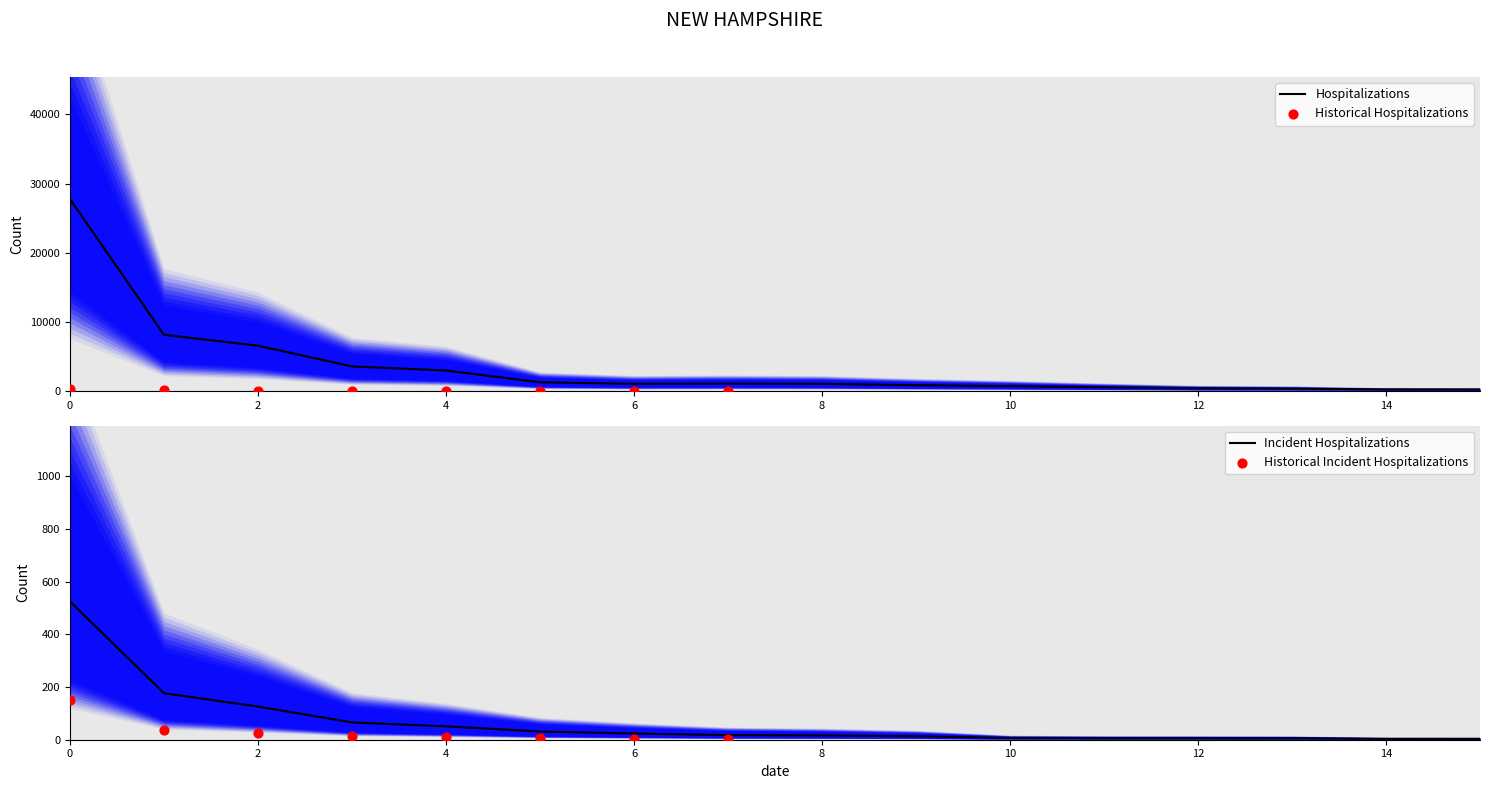

What is the total value across all series at 11?

536.0